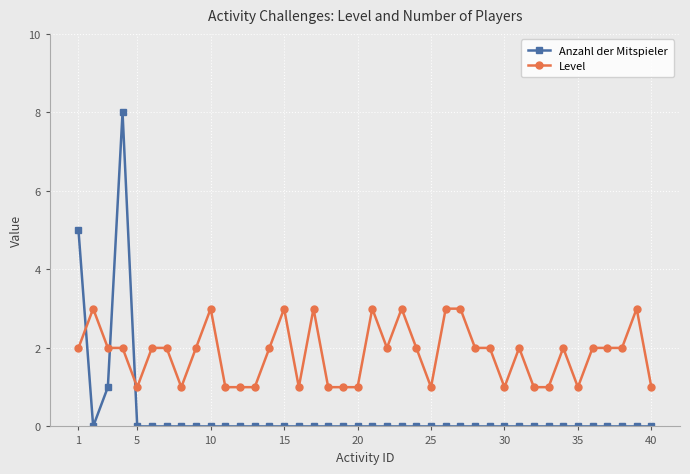

List the series in order of their peak value, lowest first.

Level, Anzahl der Mitspieler